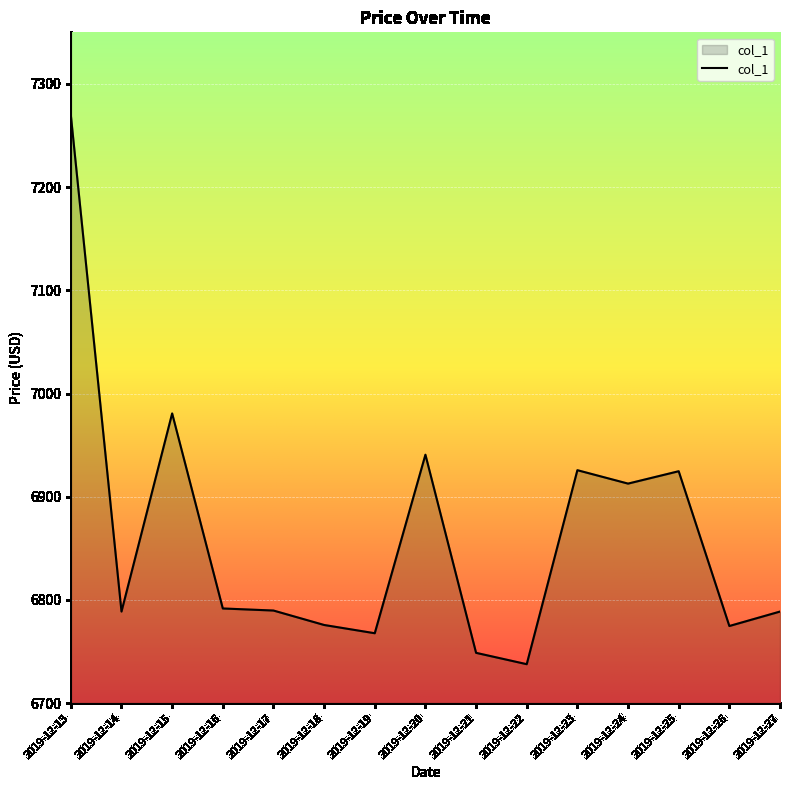

At which label is the value closest to 7003?

2019-12-15